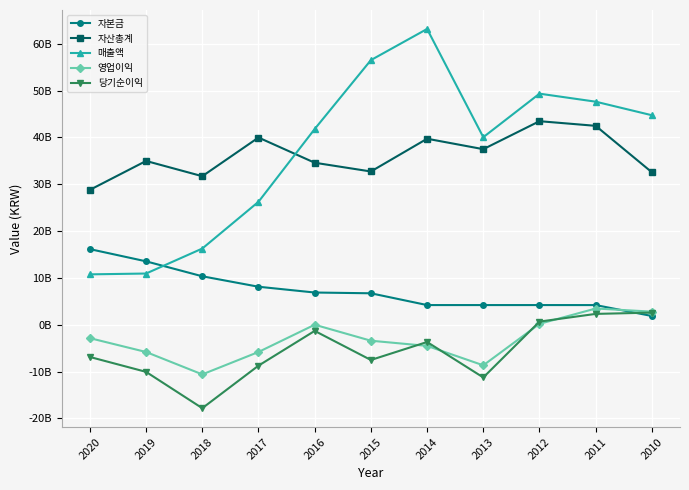

What are all the series names shown in the legend?

자본금, 자산총계, 매출액, 영업이익, 당기순이익